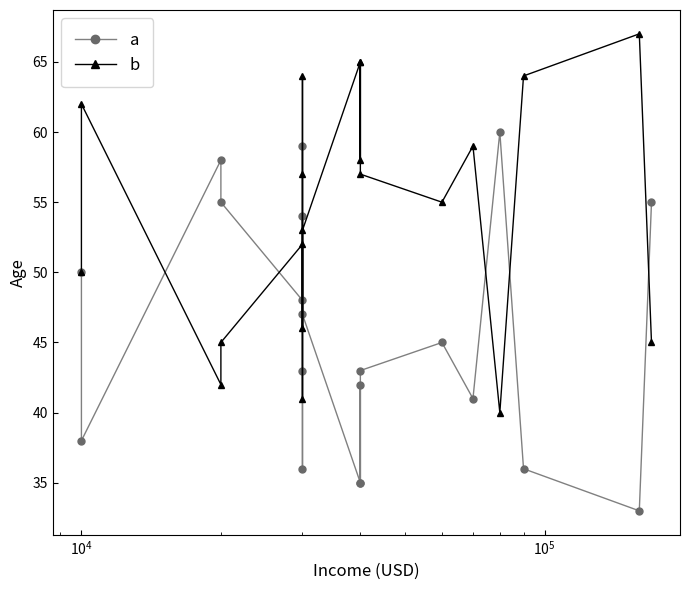

True or false: b has a value of 14 at 10.

False